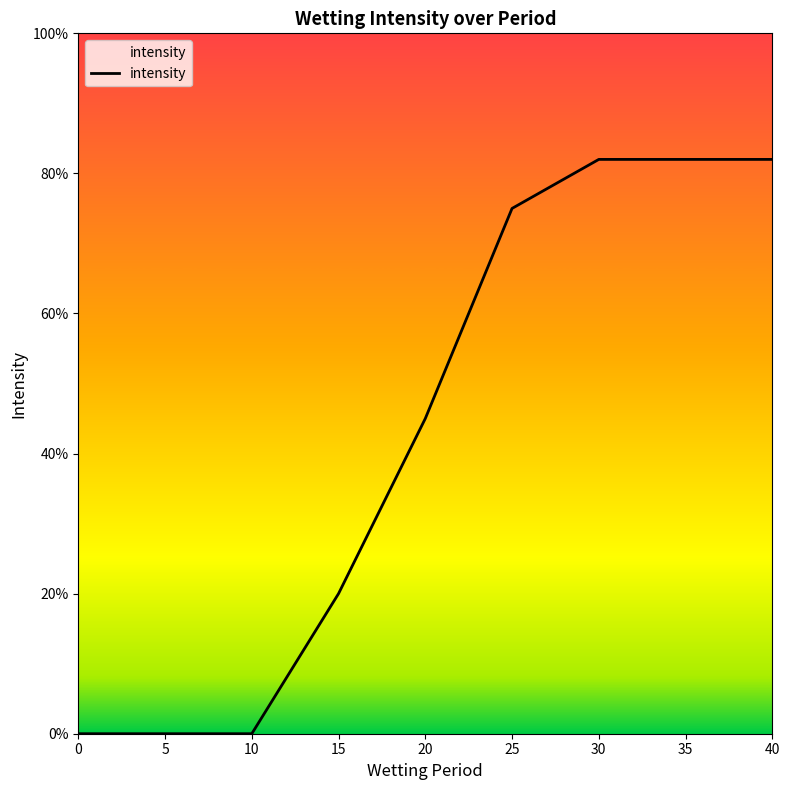

What is the sum of all values?

3.9